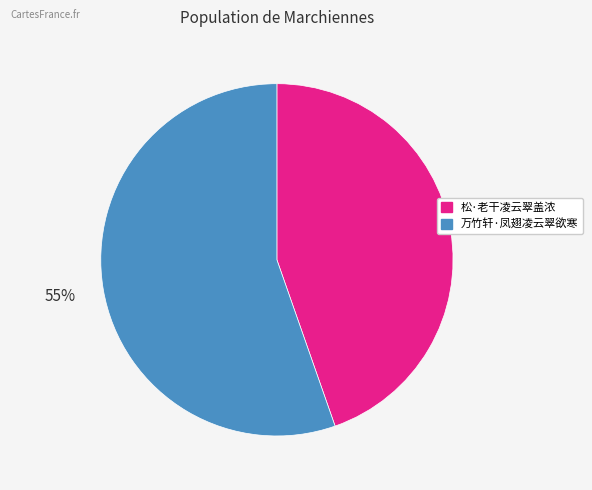

Does 万竹轩·凤翅凌云翠欲寒 represent more than half of the total?

Yes